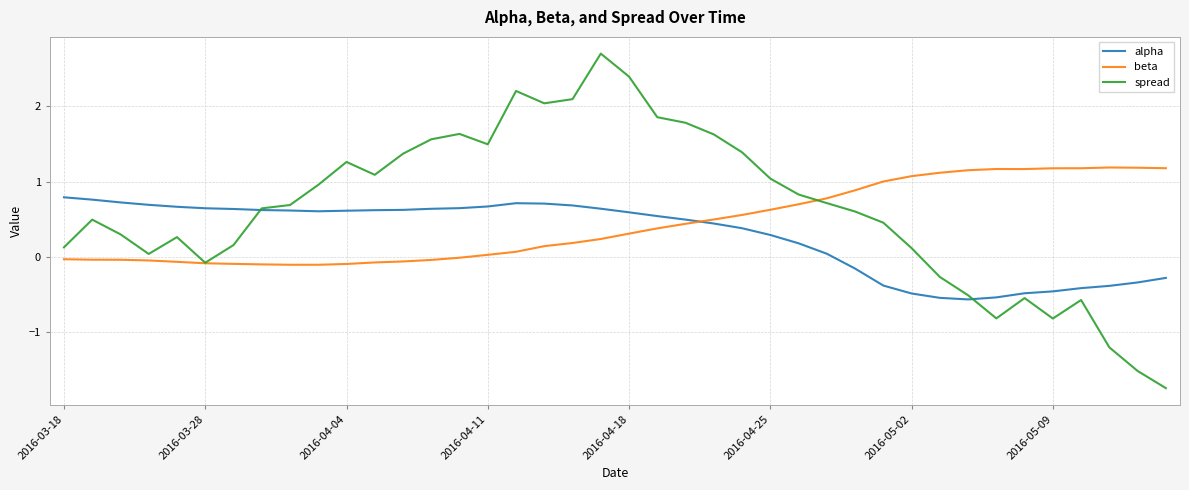

How many interior local valleys does the spread series have?

7